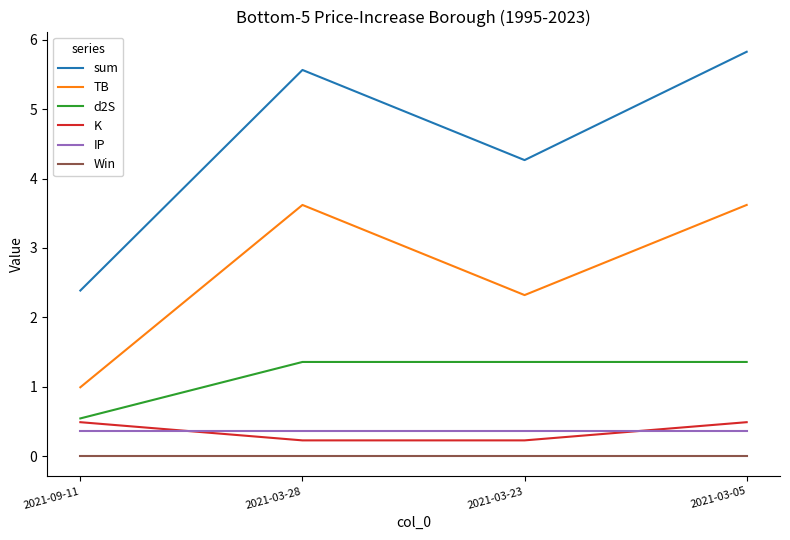

What is the sum of the d2S values at 2021-03-23 and 2021-03-05?

2.7